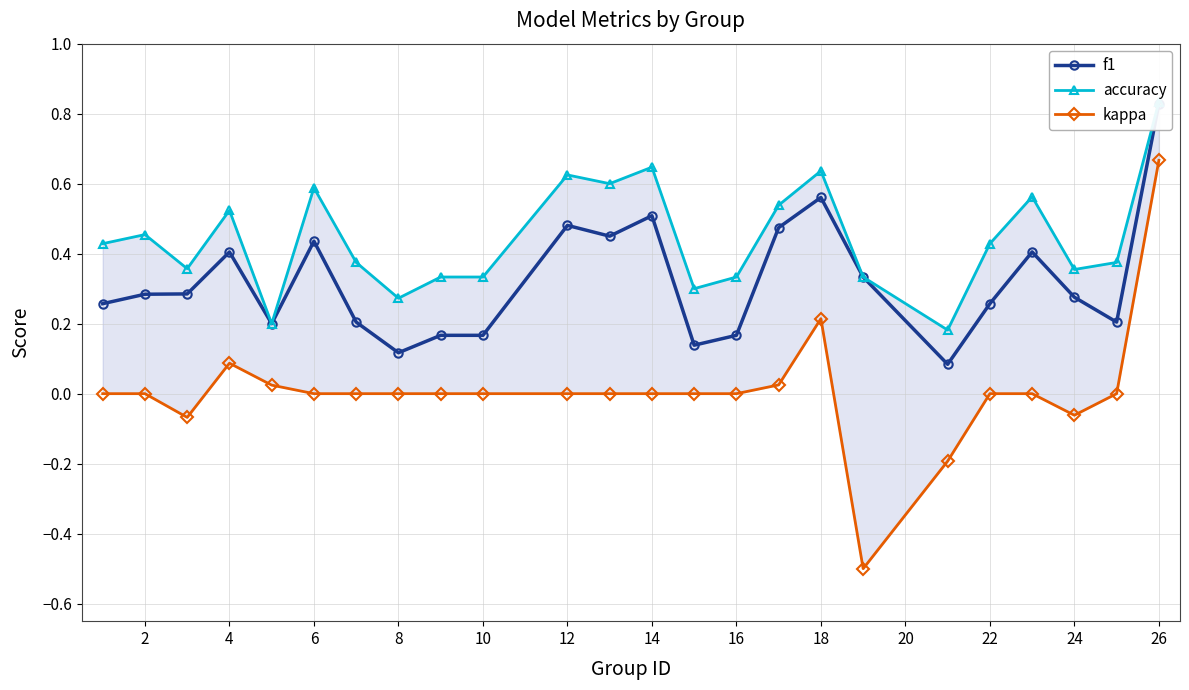

Does the chart have visible grid lines?

Yes